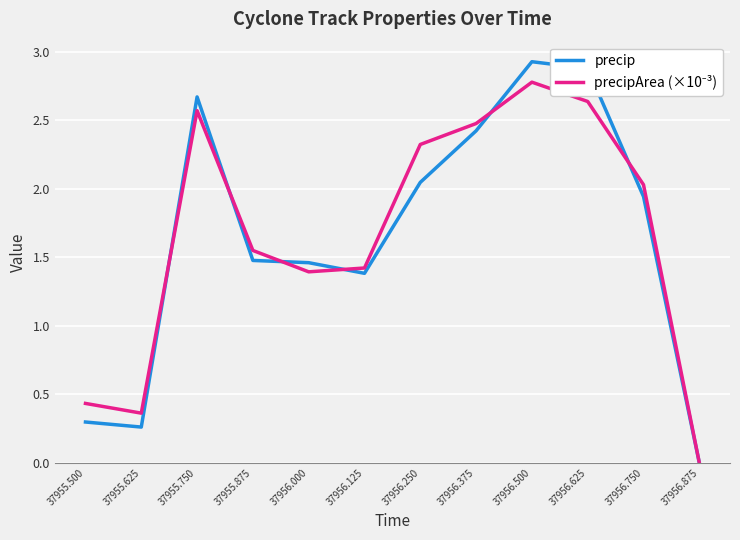

Read the precip value at 37956.625.

2.9